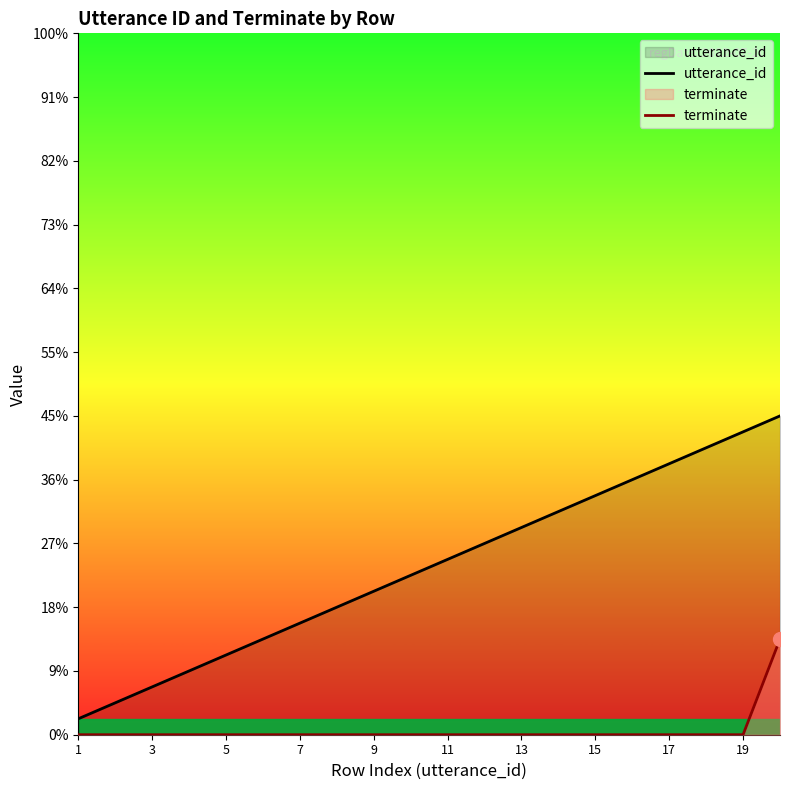

List the series in order of their overall mean, highest first.

utterance_id, terminate